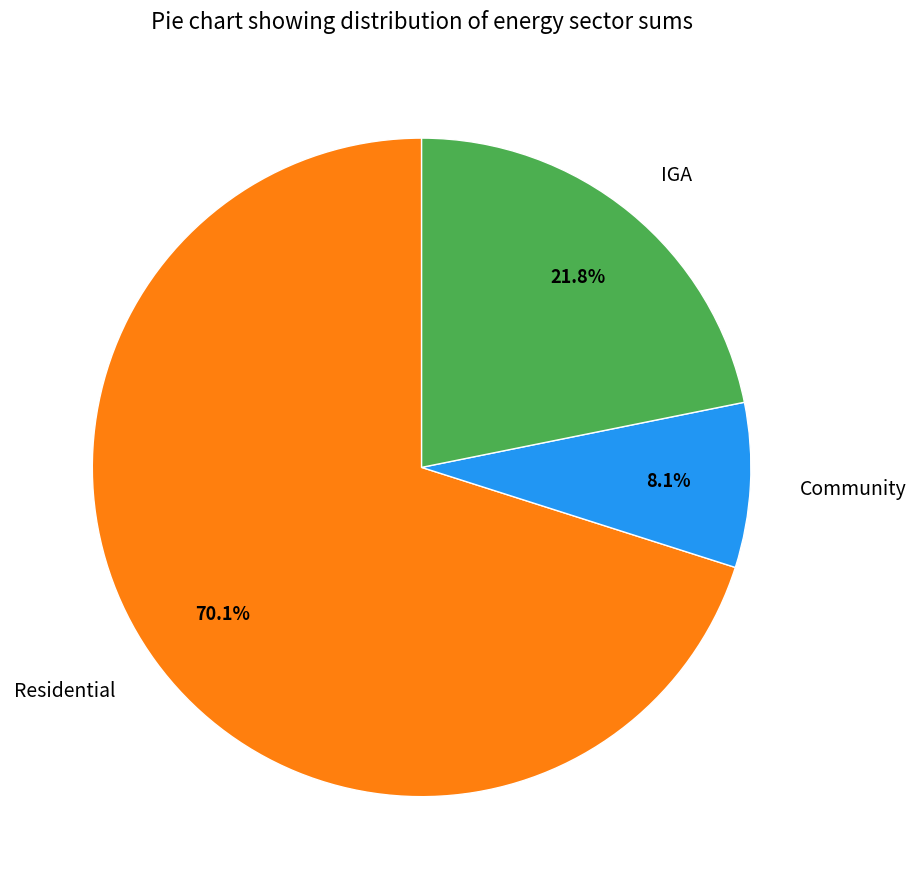

How many slices are in this pie chart?

3